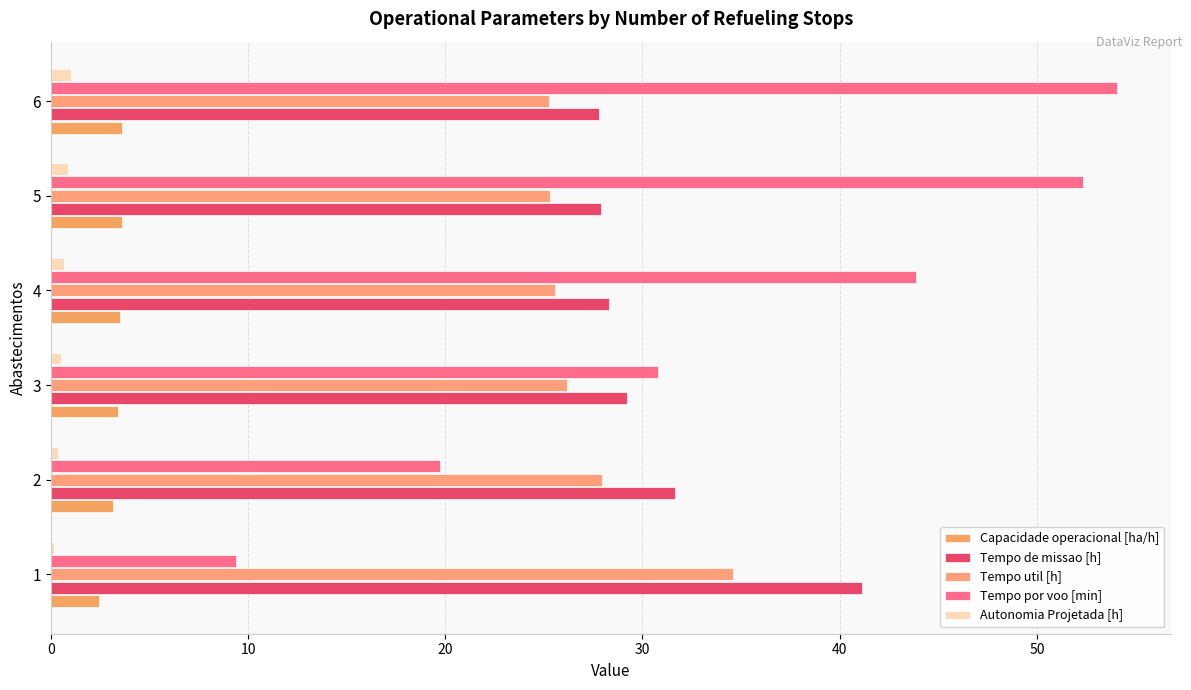

How many data points in Tempo por voo [min] are less than 43?

3